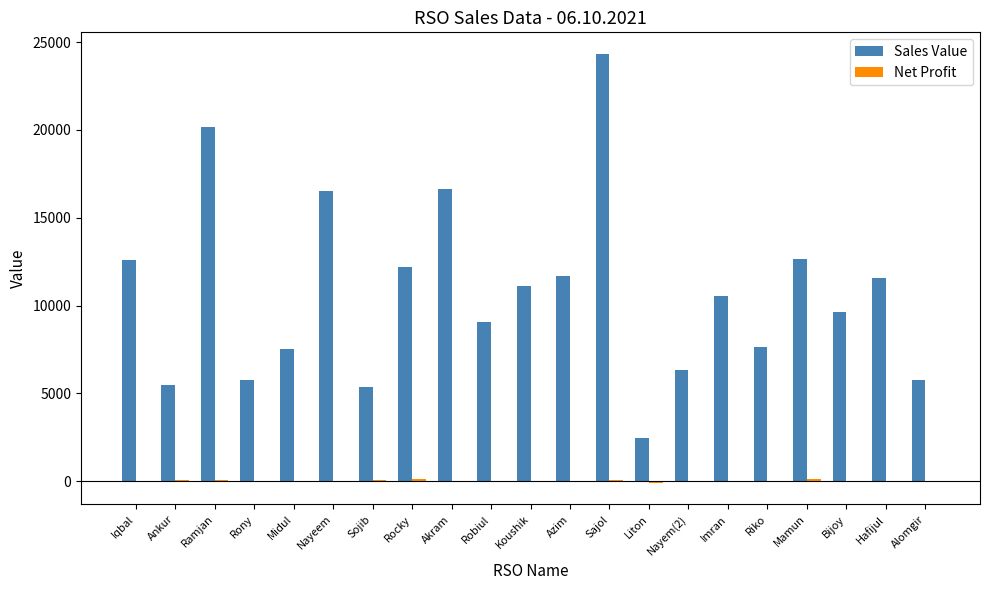

What is the maximum value shown in the chart?

24331.0